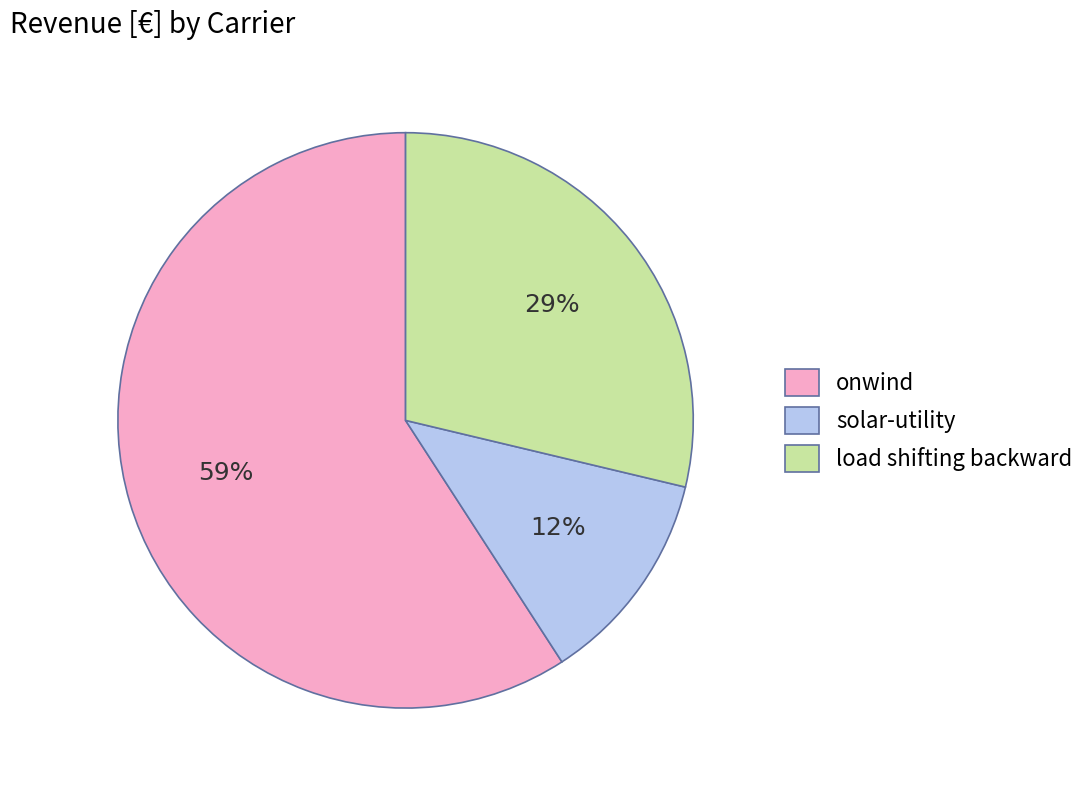

Which has a higher value, load shifting backward or onwind?

onwind